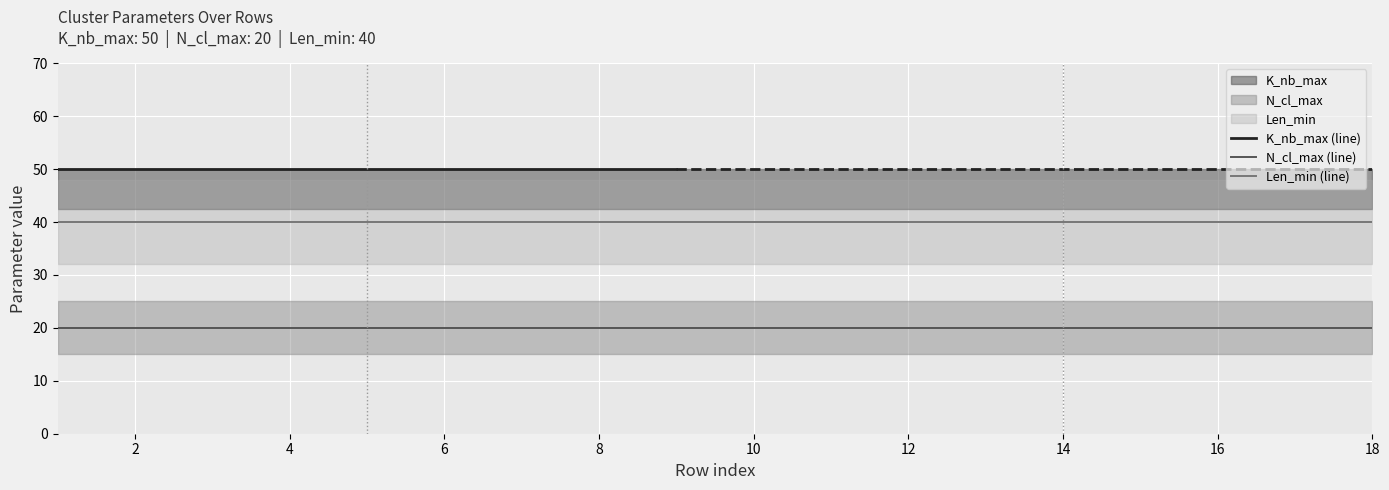

The N_cl_max (line) series shows 20 at 16. True or false?

True